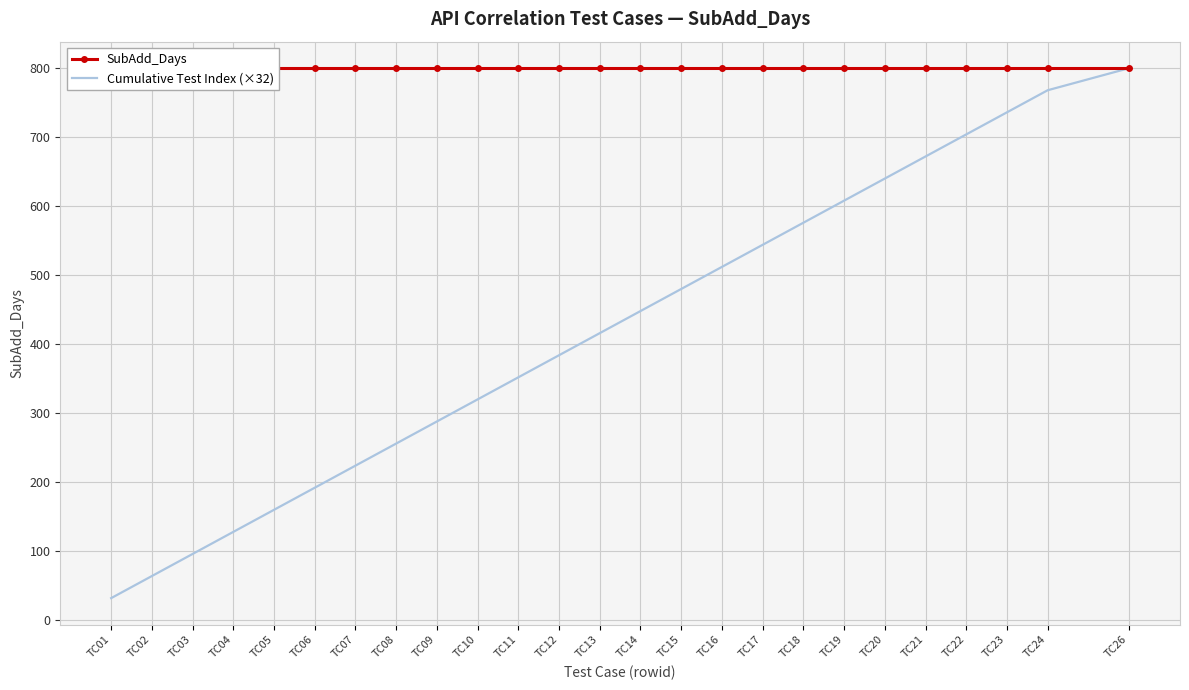

What is the difference between the highest and lowest values at TC21?

128